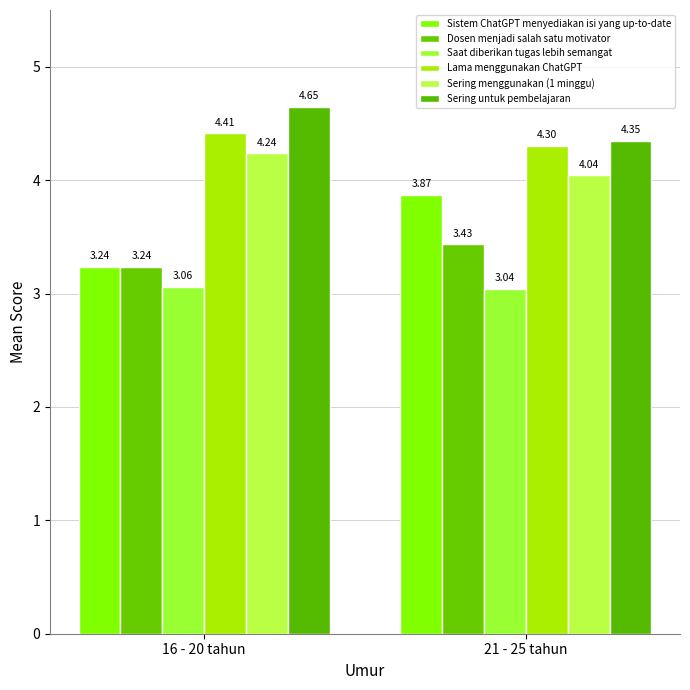

How many data points does each series have?

2